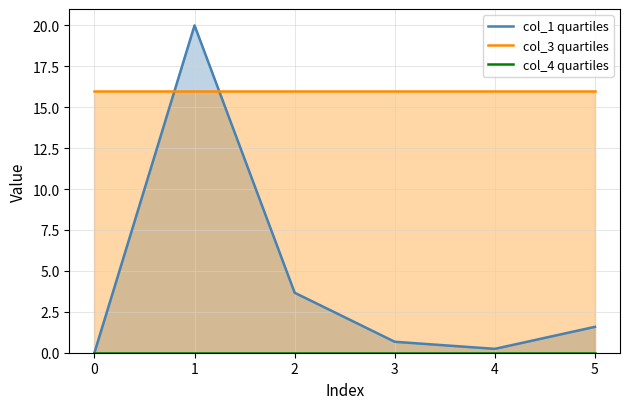

Between −1 and 4, which series saw the biggest shift?

col_1 quartiles